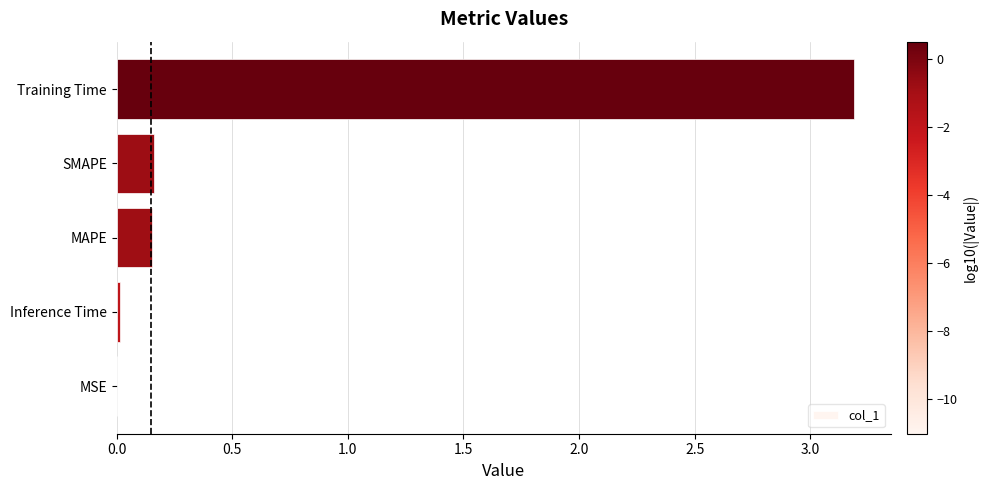

At which category does the chart reach its peak across all series?

Training Time